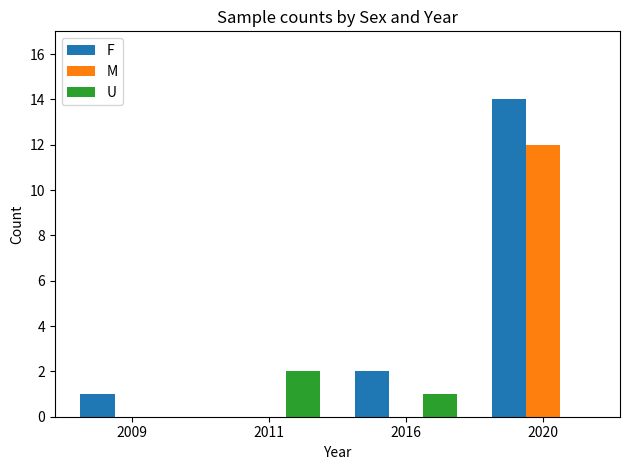

Between 2009 and 2020, which series saw the biggest shift?

F